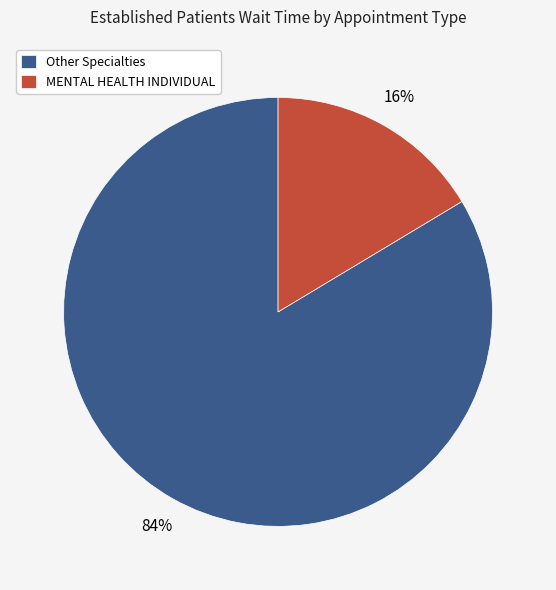

Is there any slice that represents more than half of the pie?

Yes